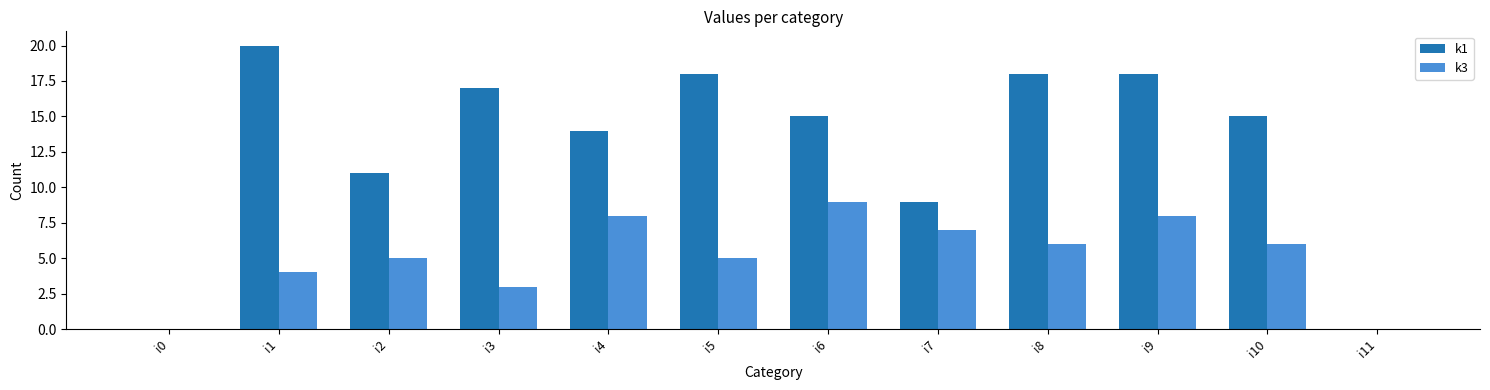

At which label is k3 closest to 4?

i1